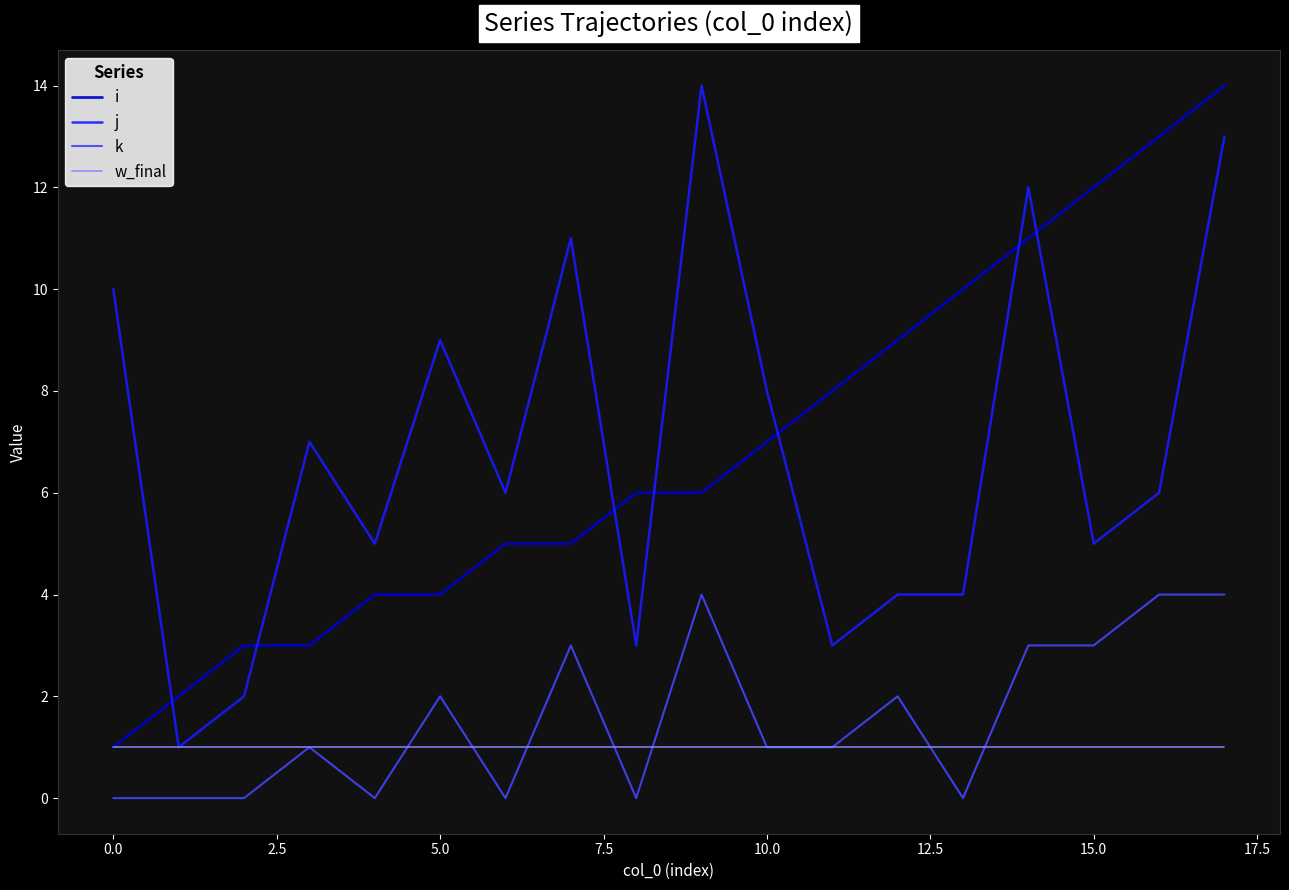

What is the greatest value displayed?

14